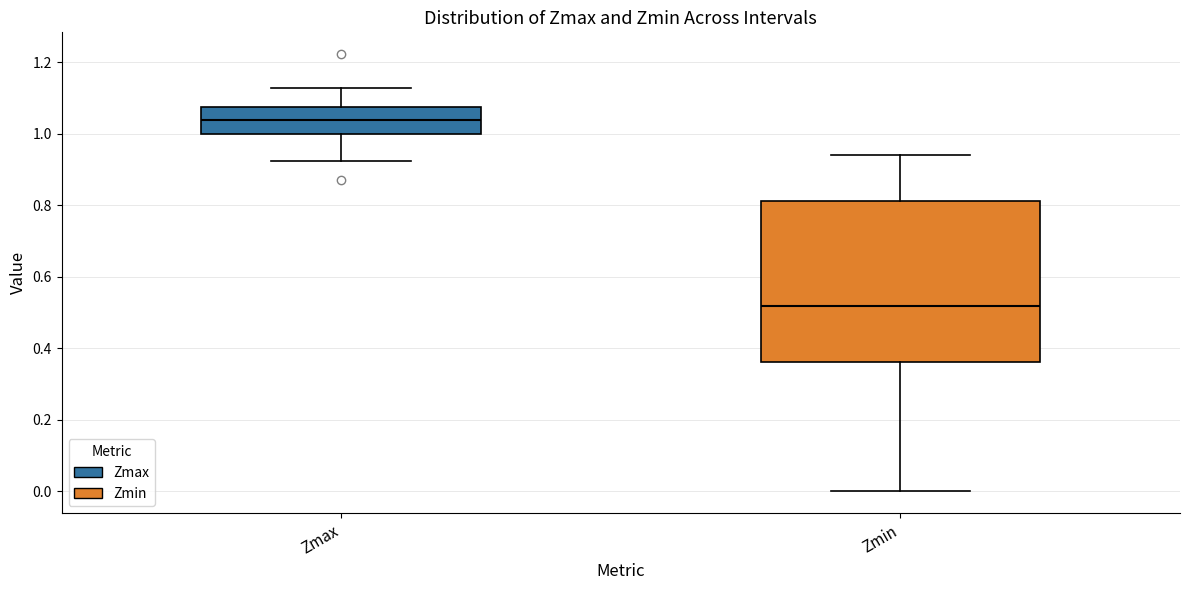

Reading left to right, transcribe this box plot: for each box, give where its median line is, the range the box spans, and where its two whiskers end, as read against the y-axis. The values are not printed on the chart, so give them approximately, as read against the axis.

Zmax: median 1.04, box 1.00 to 1.08, whiskers 0.92 to 1.12
Zmin: median 0.52, box 0.36 to 0.82, whiskers 0.00 to 0.94